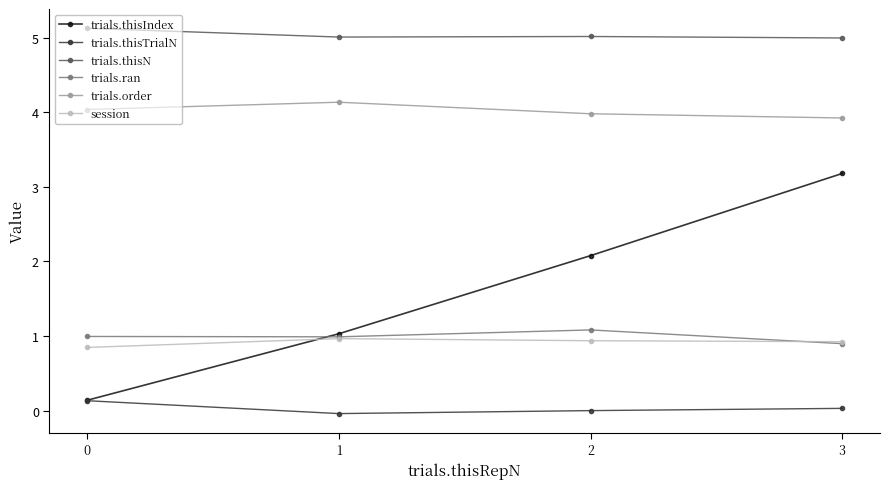

At which label is trials.order closest to 4?

2